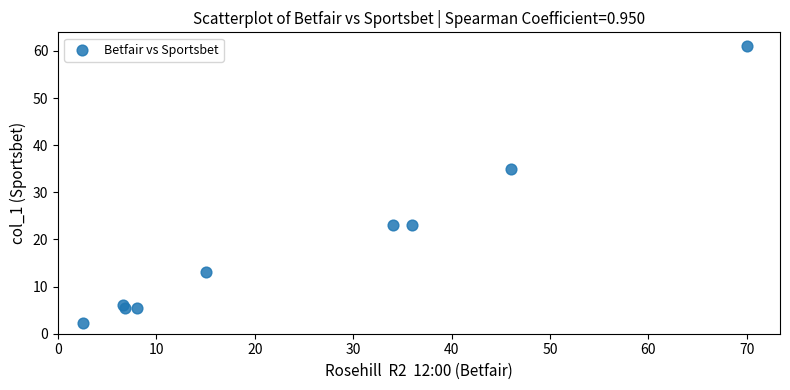

What Y value in the scatter plot is closest to 31?

35.0